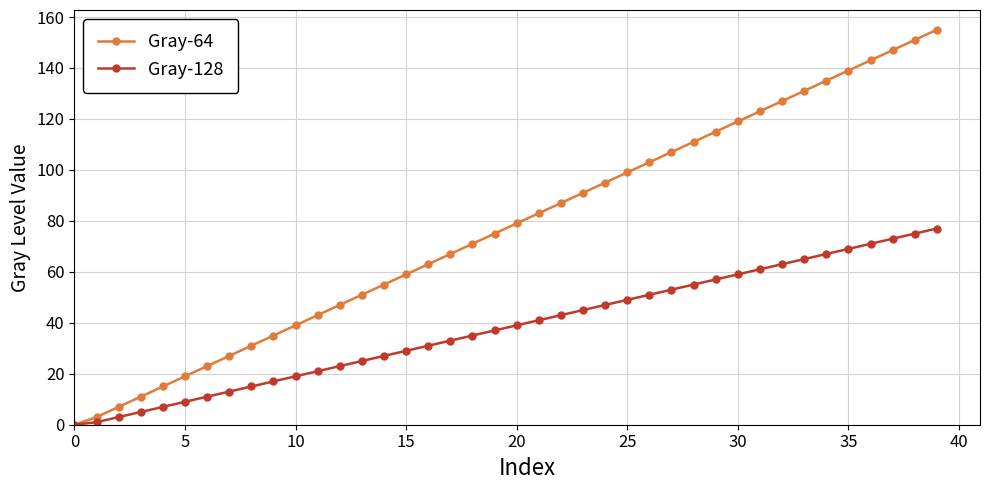

Which series has the largest total across all categories?

Gray-64